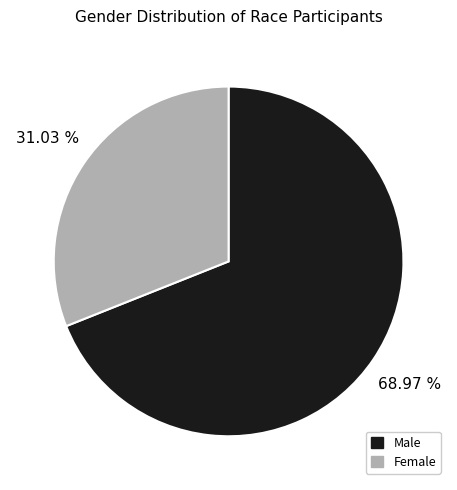

What is the smallest slice in the pie chart?

Female